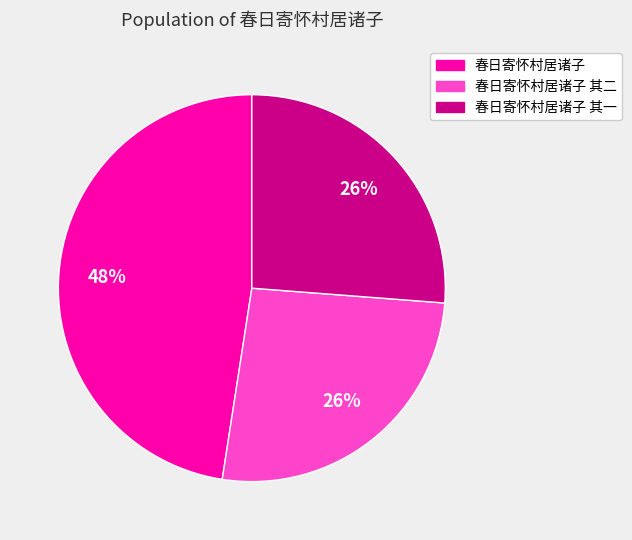

How many segments does this pie chart have?

3